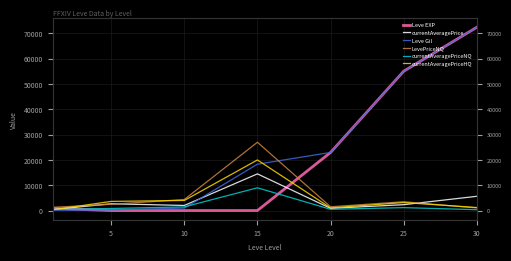

The value of currentAveragePriceHQ at 15 is 13713.7. True or false?

False